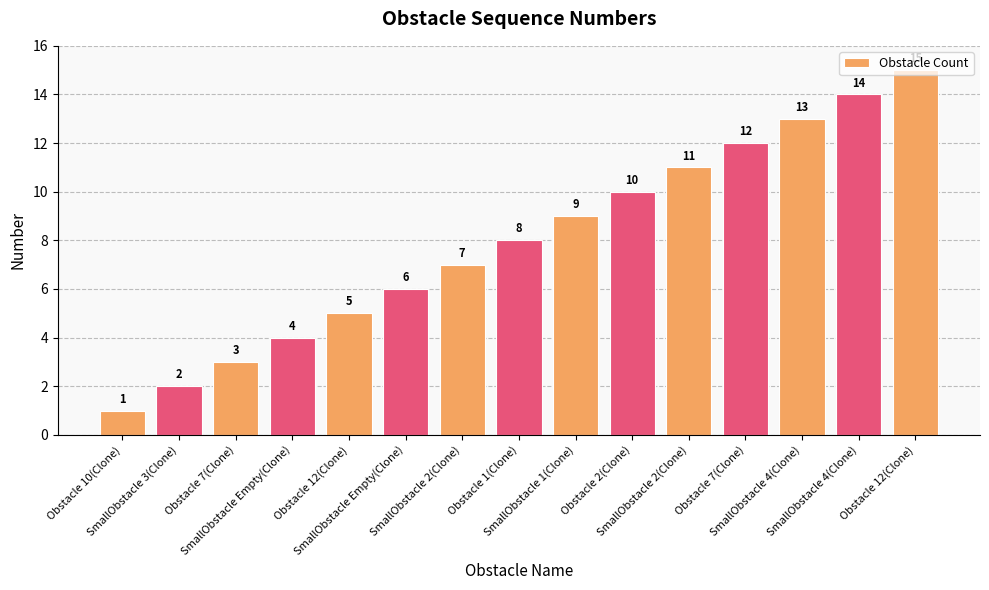

What is the approximate value at SmallObstacle 4(Clone), to the nearest 5?

15